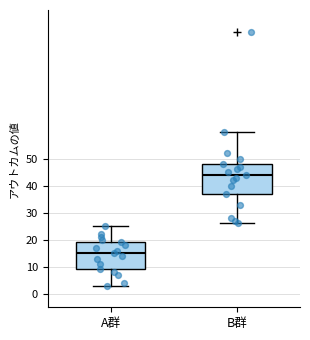

Reading left to right, transcribe this box plot: for each box, give where its median line is, the range the box spans, and where its two whiskers end, as read against the y-axis. The values are not printed on the chart, so give them approximately, as read against the axis.

A群: median 15, box 9 to 19, whiskers 3 to 25
B群: median 44, box 37 to 48, whiskers 26 to 60